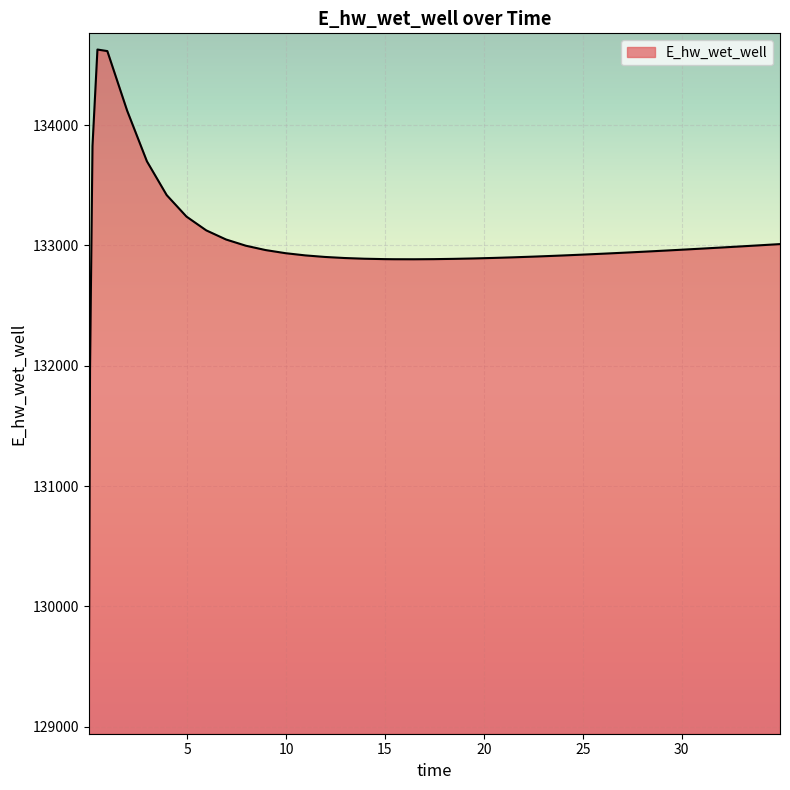

What is the smallest value displayed?

129070.3